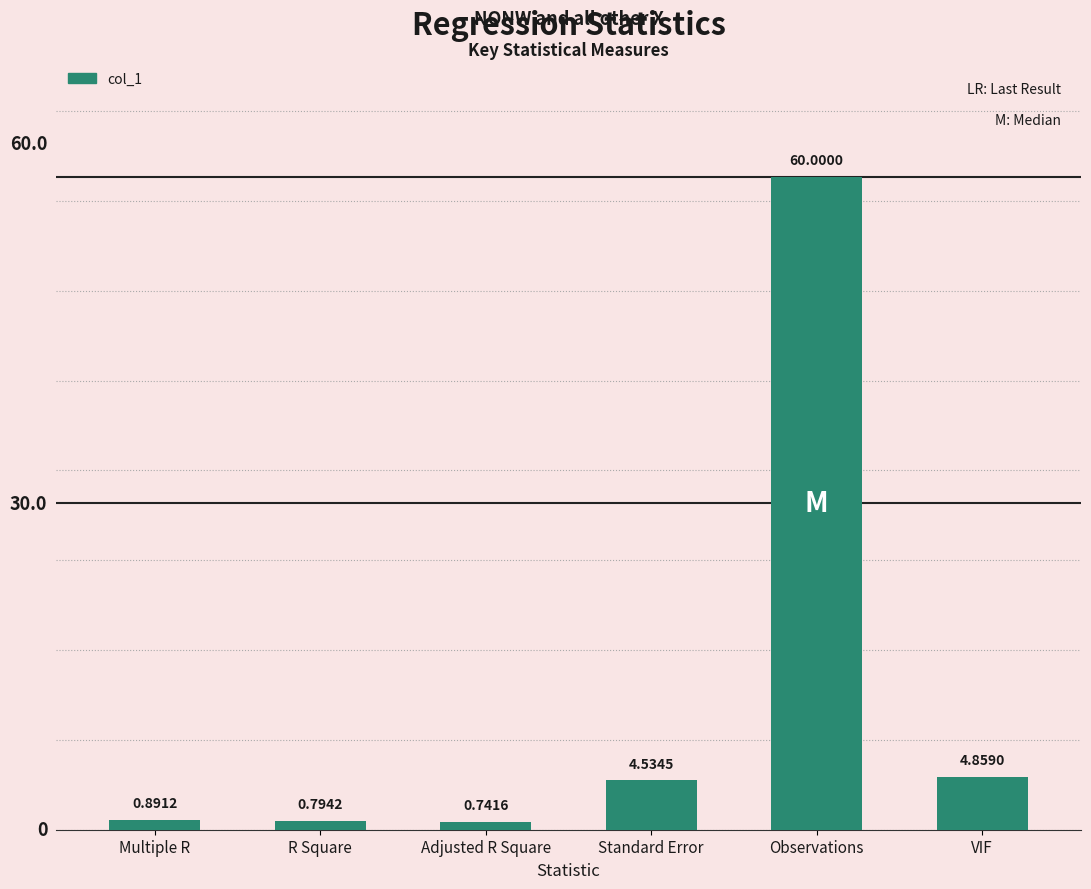

What is the greatest value displayed?

60.0